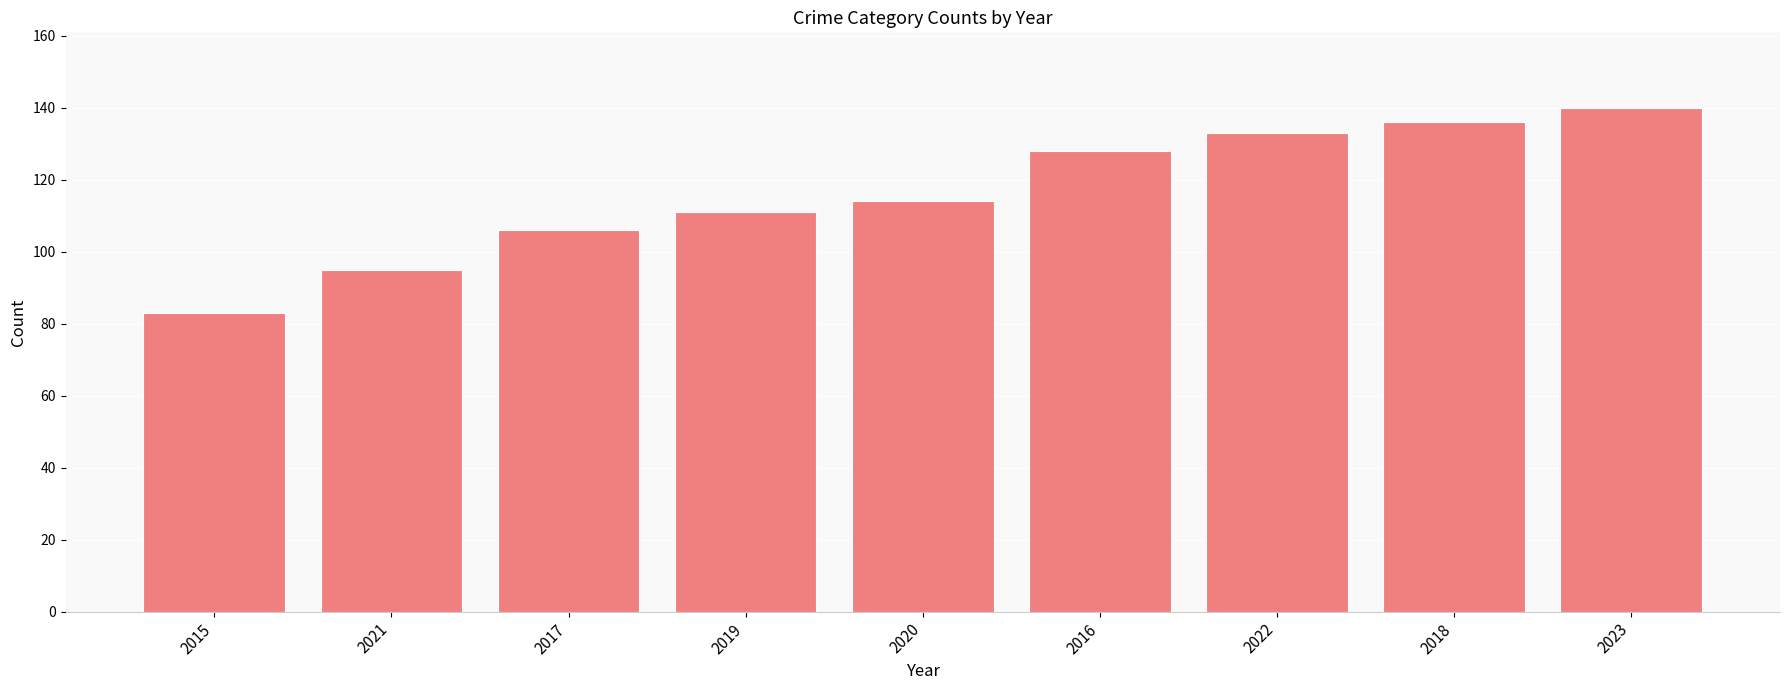

What is the difference between the maximum and second lowest values?

45